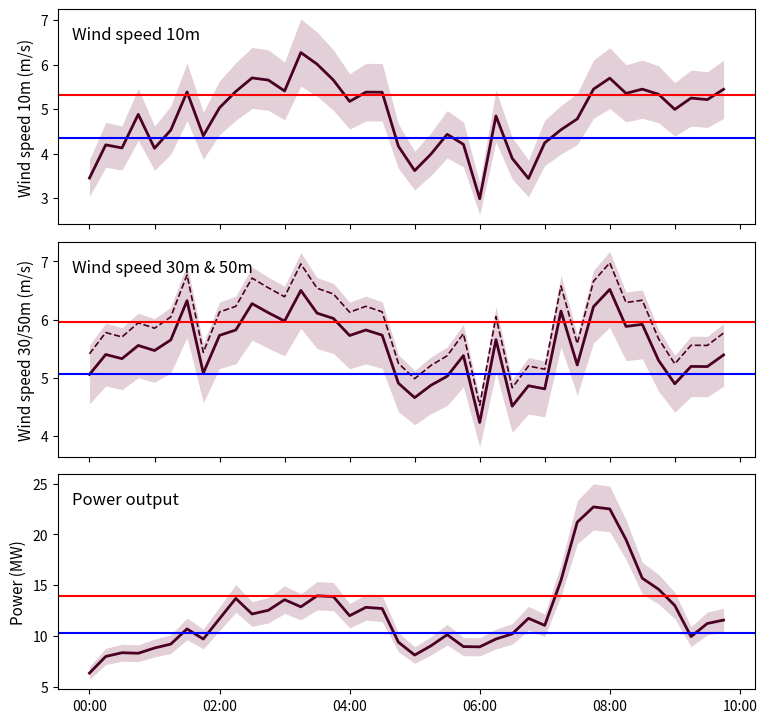

After their last crossing, which series has the higher values: Wind speed 10m (m/s) or Wind speed 30m (m/s)?

Wind speed 10m (m/s)